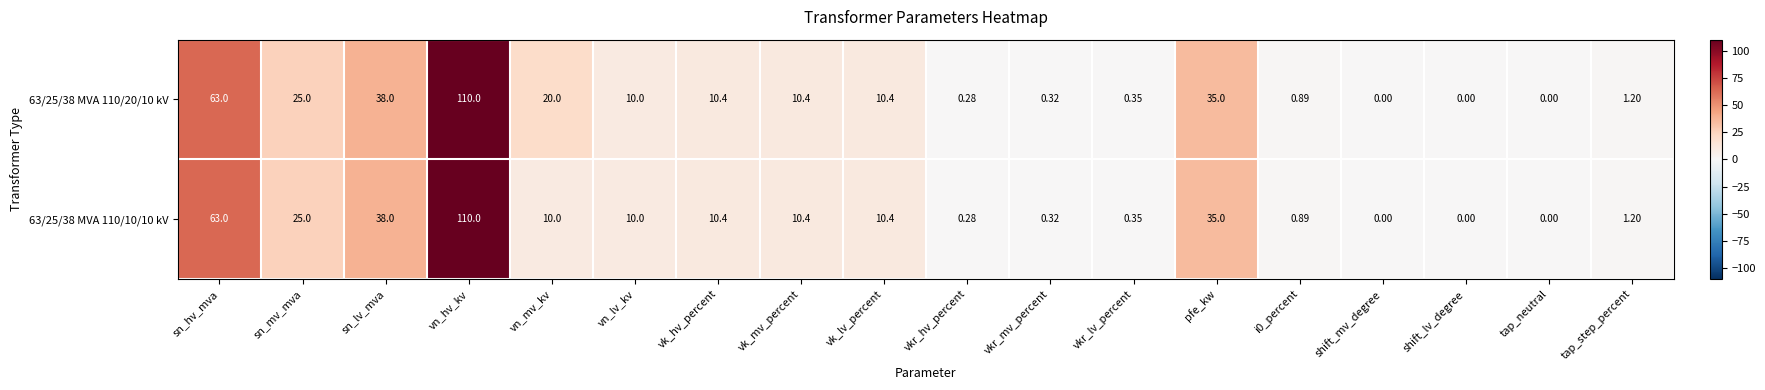

How many data points does each series have?

18